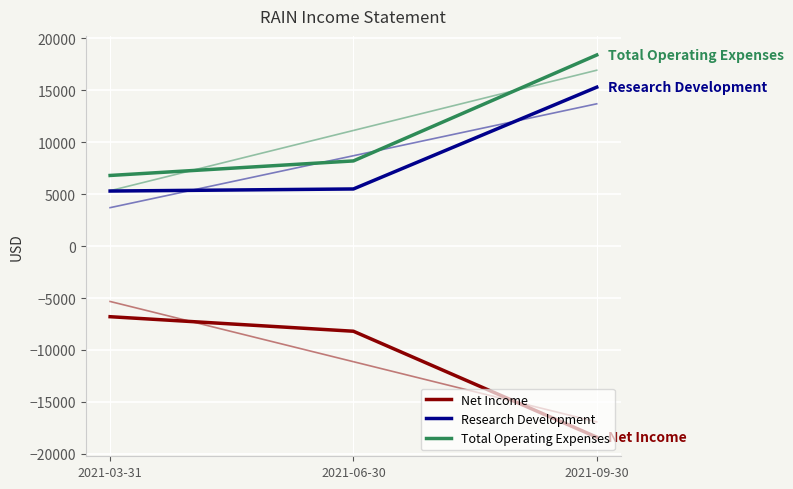

Is the value of Net Income at 2021-09-30 greater than the value of Research Development at 2021-06-30?

No